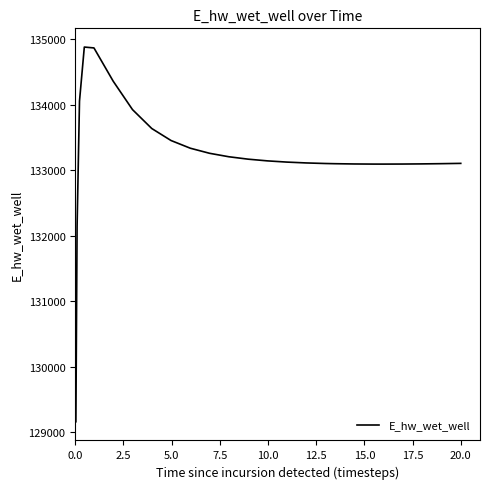

What is the smallest value displayed?

129163.9